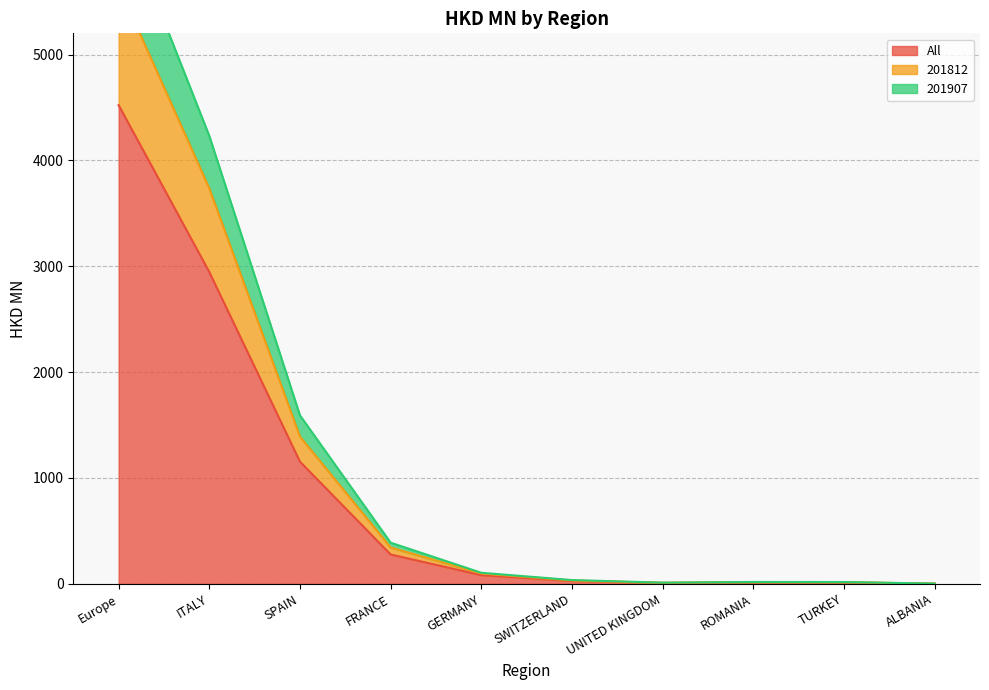

What is the value of the All point at the 9th from the left?

12.1